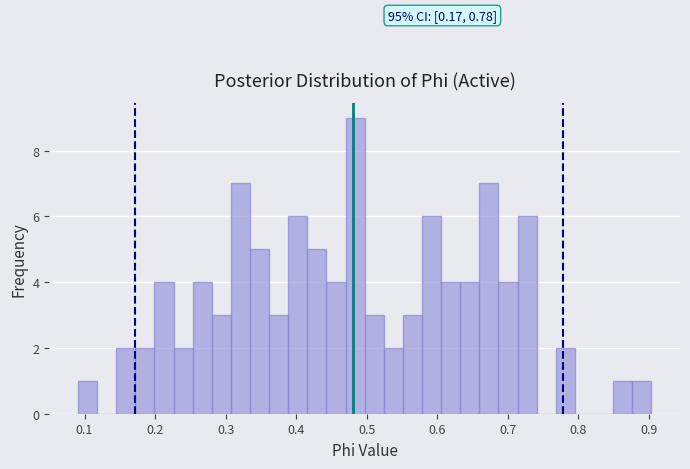

Around what value on the x-axis is the tallest bar? Give the approximate position of its centre, as read against the axis.

0.48